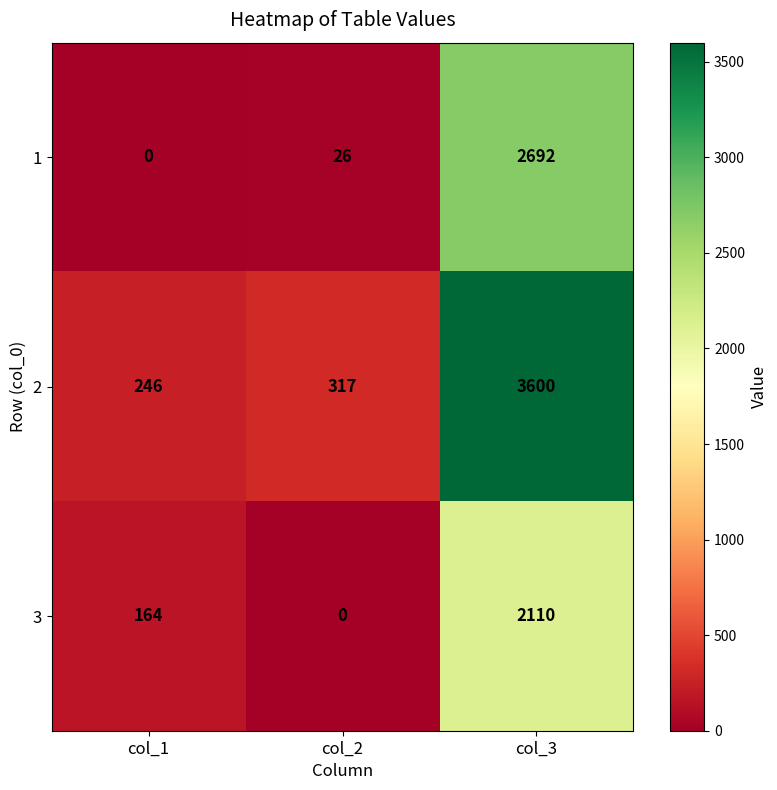

How many values in the 3 series are below 164?

1